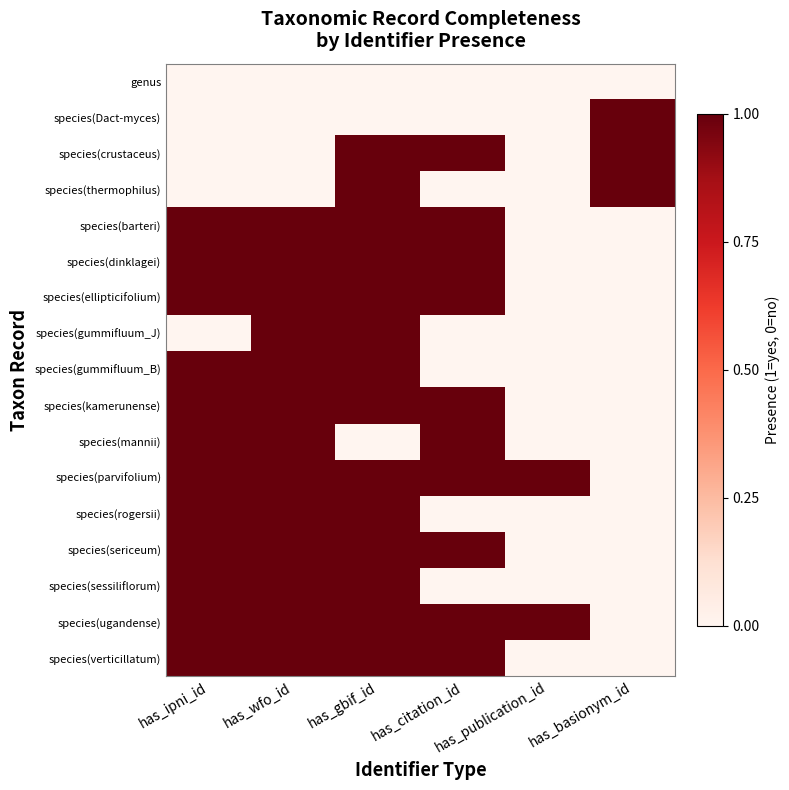

At has_gbif_id, list the series in order from smallest to largest.

genus, species(Dact-myces), species(mannii), species(crustaceus), species(thermophilus), species(barteri), species(dinklagei), species(ellipticifolium), species(gummifluum_J), species(gummifluum_B), species(kamerunense), species(parvifolium), species(rogersii), species(sericeum), species(sessiliflorum), species(ugandense), species(verticillatum)